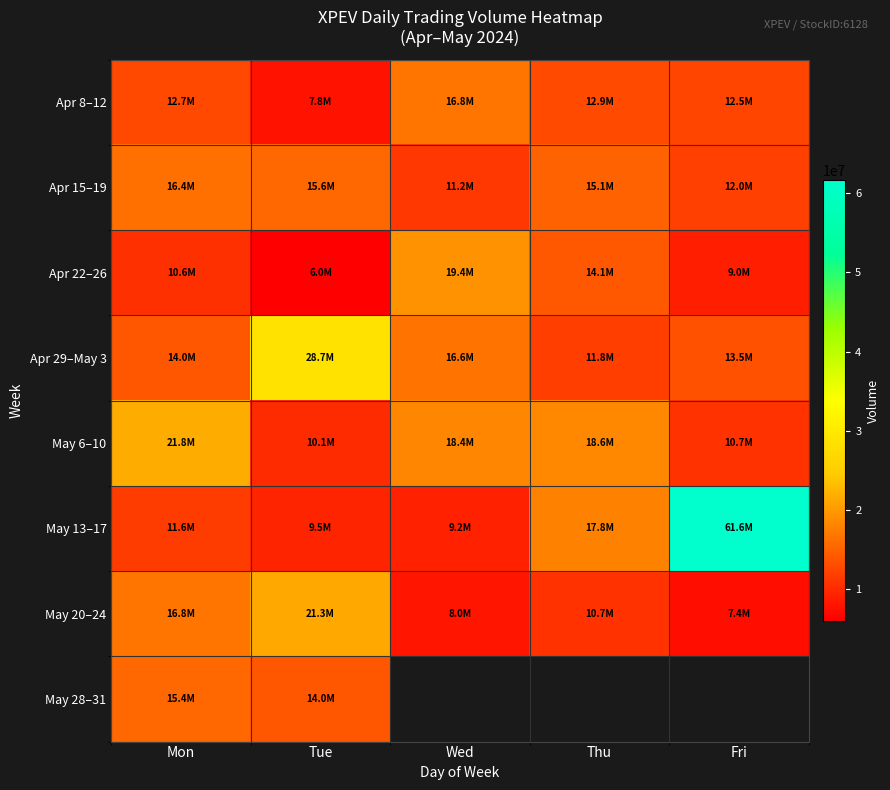

Is the value of Apr 15–19 at Wed greater than the value of May 13–17 at Thu?

No